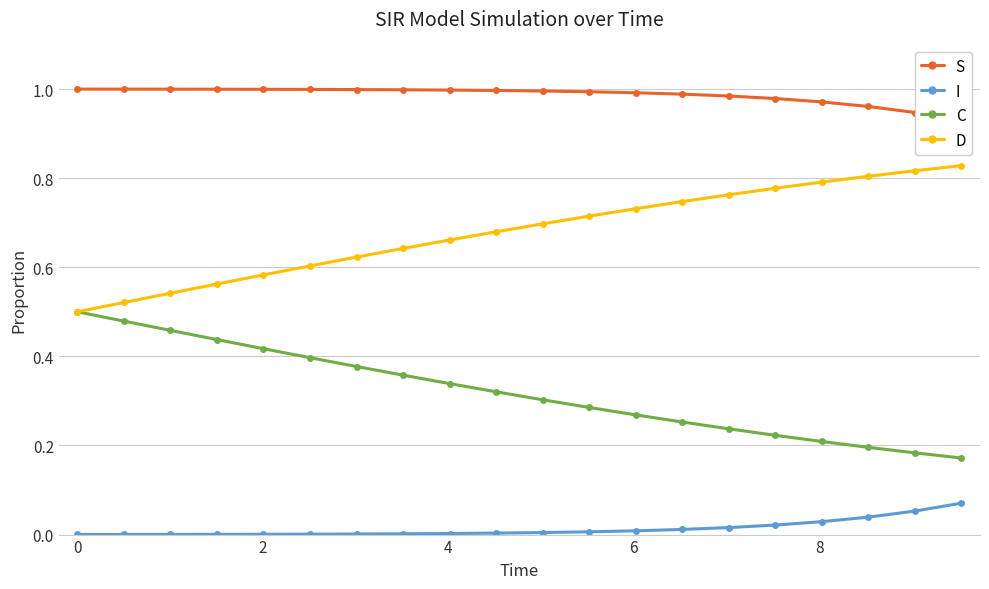

True or false: I and C cross at least once.

False